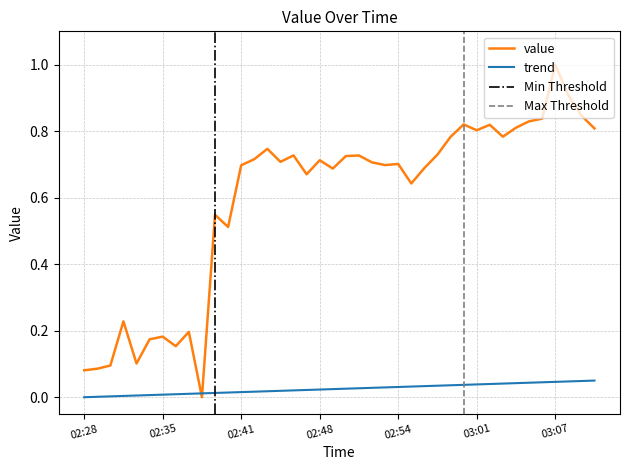

Rank the categories by value from lowest to highest.

2020-06-08T02:38:31, 2020-06-08T02:28:43, 2020-06-08T02:29:48, 2020-06-08T02:30:53, 2020-06-08T02:33:04, 2020-06-08T02:36:21, 2020-06-08T02:34:11, 2020-06-08T02:35:16, 2020-06-08T02:37:26, 2020-06-08T02:31:58, 2020-06-08T02:40:41, 2020-06-08T02:39:36, 2020-06-08T02:55:51, 2020-06-08T02:47:11, 2020-06-08T02:49:21, 2020-06-08T02:56:56, 2020-06-08T02:41:46, 2020-06-08T02:53:41, 2020-06-08T02:54:46, 2020-06-08T02:52:36, 2020-06-08T02:45:01, 2020-06-08T02:48:16, 2020-06-08T02:42:51, 2020-06-08T02:50:26, 2020-06-08T02:51:31, 2020-06-08T02:46:06, 2020-06-08T02:58:01, 2020-06-08T02:43:56, 2020-06-08T02:59:06, 2020-06-08T03:03:26, 2020-06-08T03:01:16, 2020-06-08T03:11:01, 2020-06-08T03:04:31, 2020-06-08T03:02:21, 2020-06-08T03:00:11, 2020-06-08T03:05:36, 2020-06-08T03:06:41, 2020-06-08T03:09:56, 2020-06-08T03:08:51, 2020-06-08T03:07:46